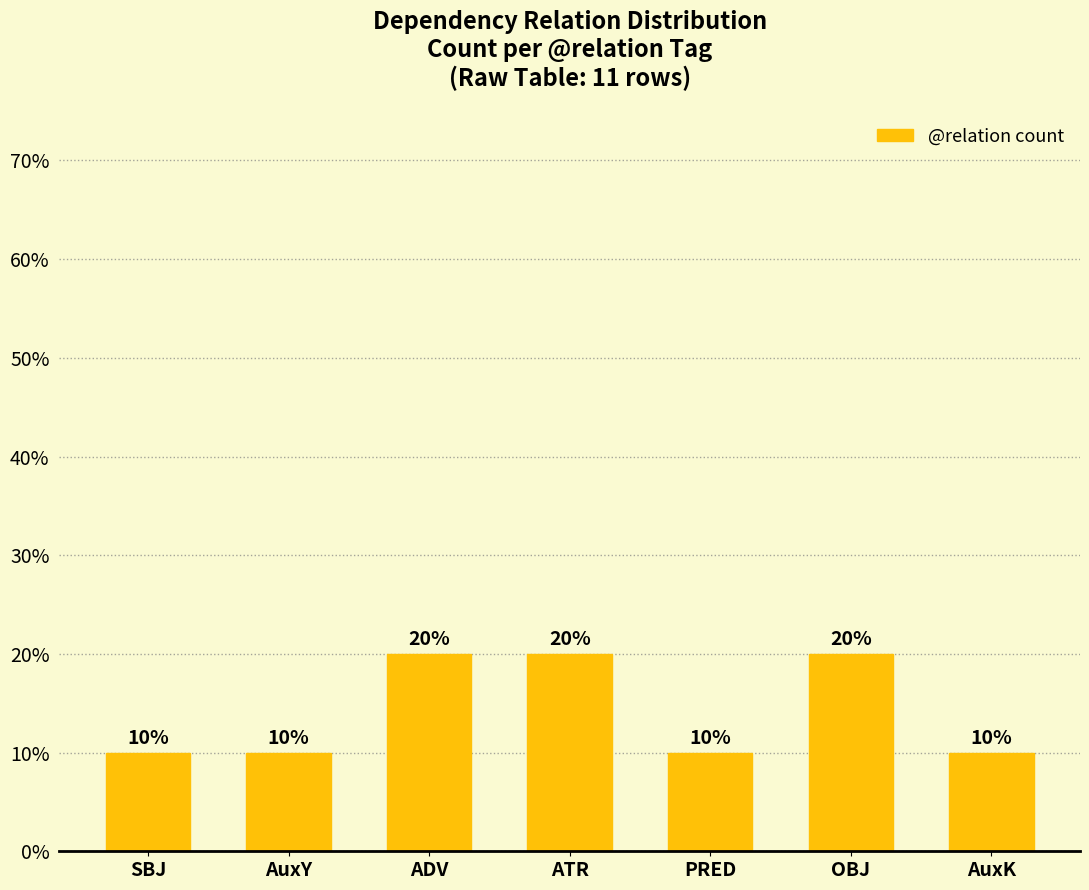

What is the label of the 6th bar from the left?

OBJ